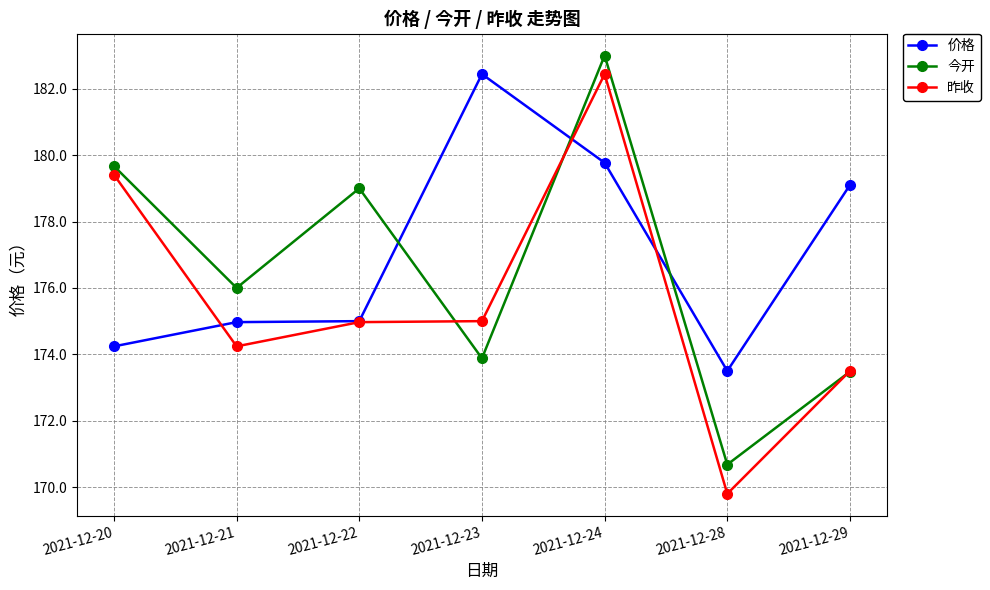

Which series ends up on top after the final intersection of 今开 and 价格?

价格